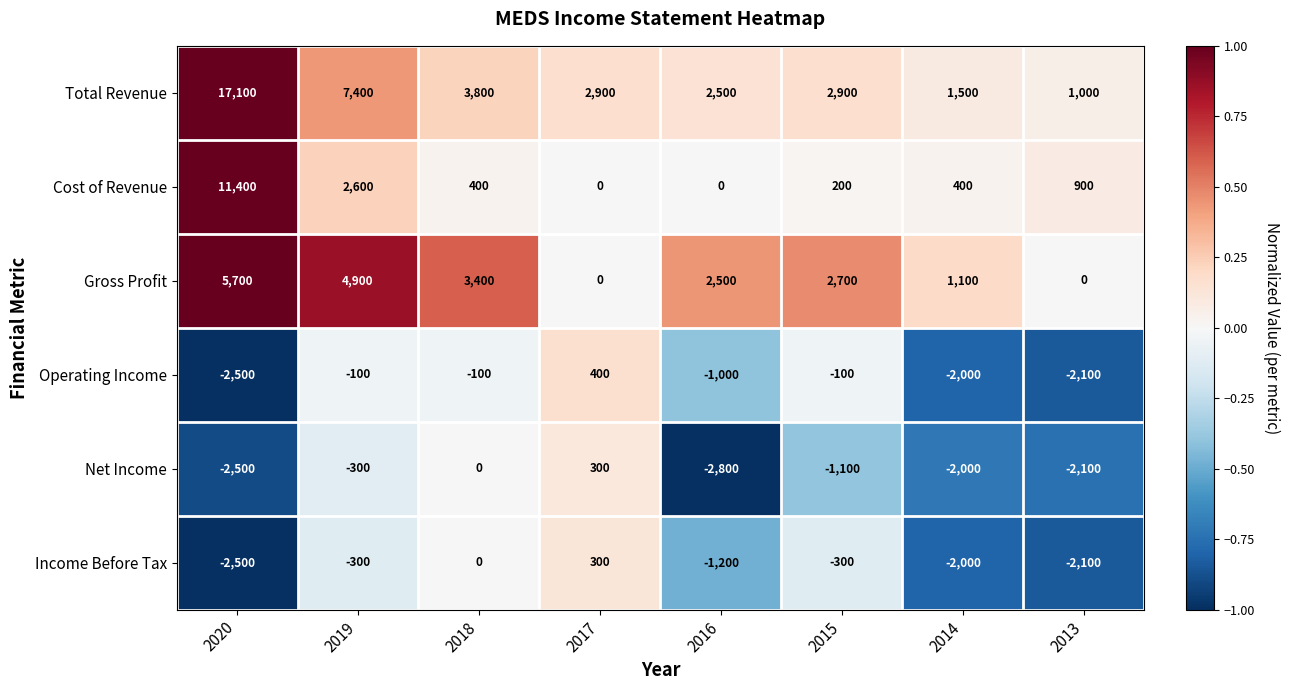

The value of Income Before Tax at 2016 is -584. True or false?

False